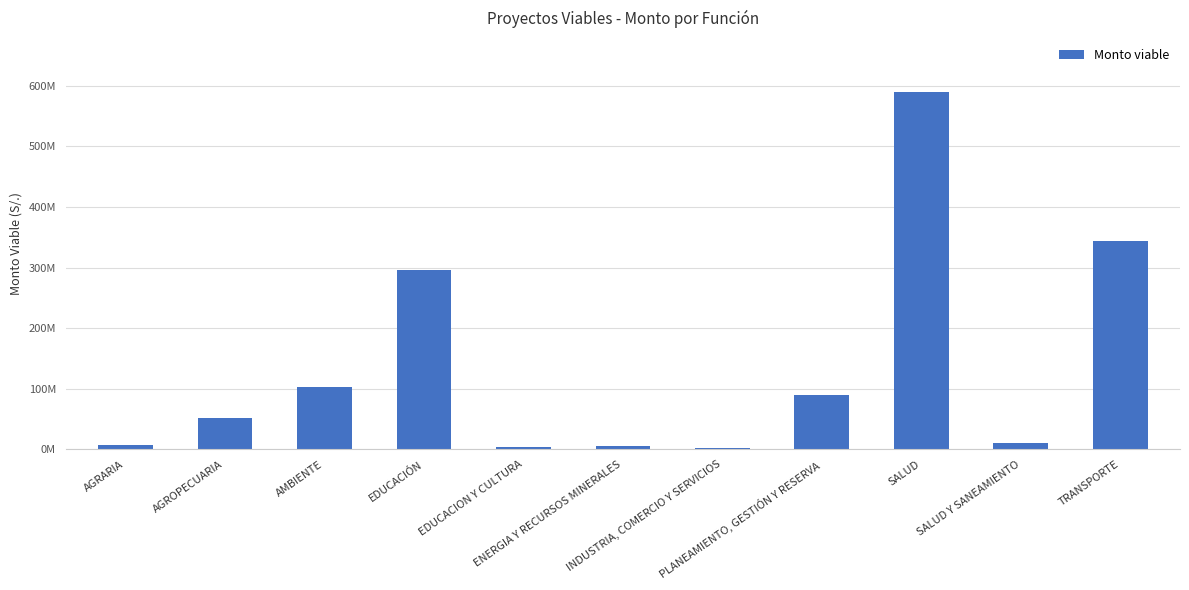

Does the chart contain any negative values?

No